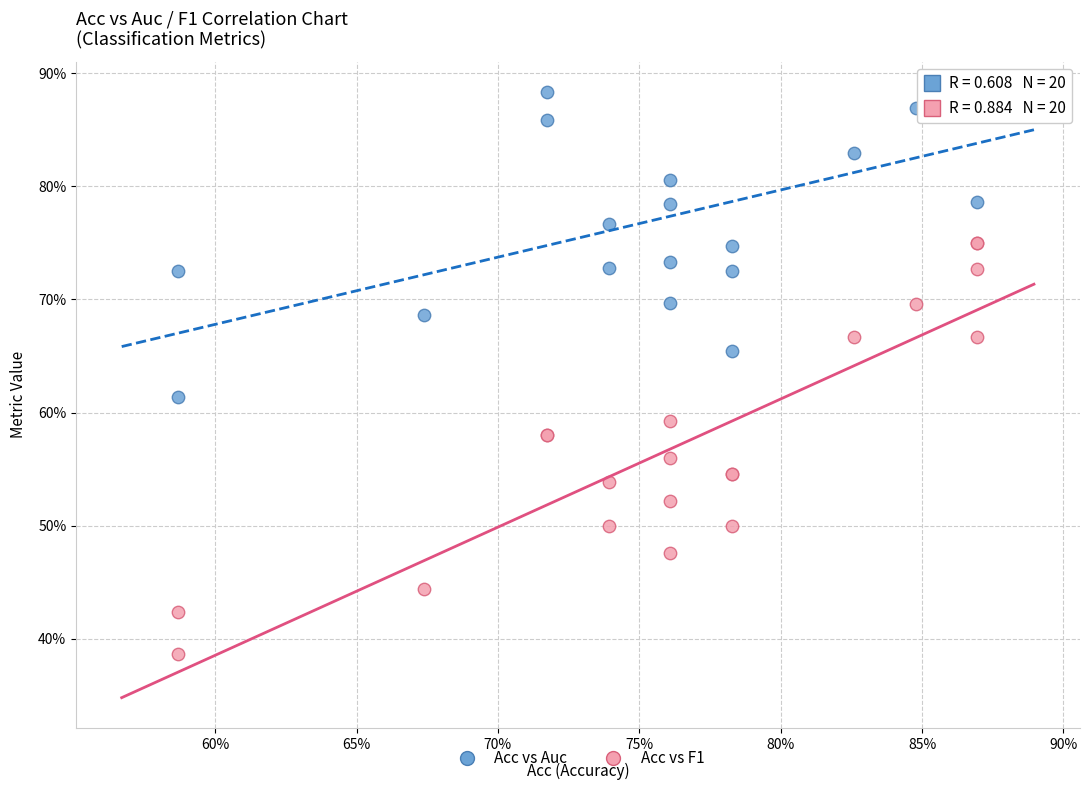

Which series contains the highest Y value?

Acc vs Auc